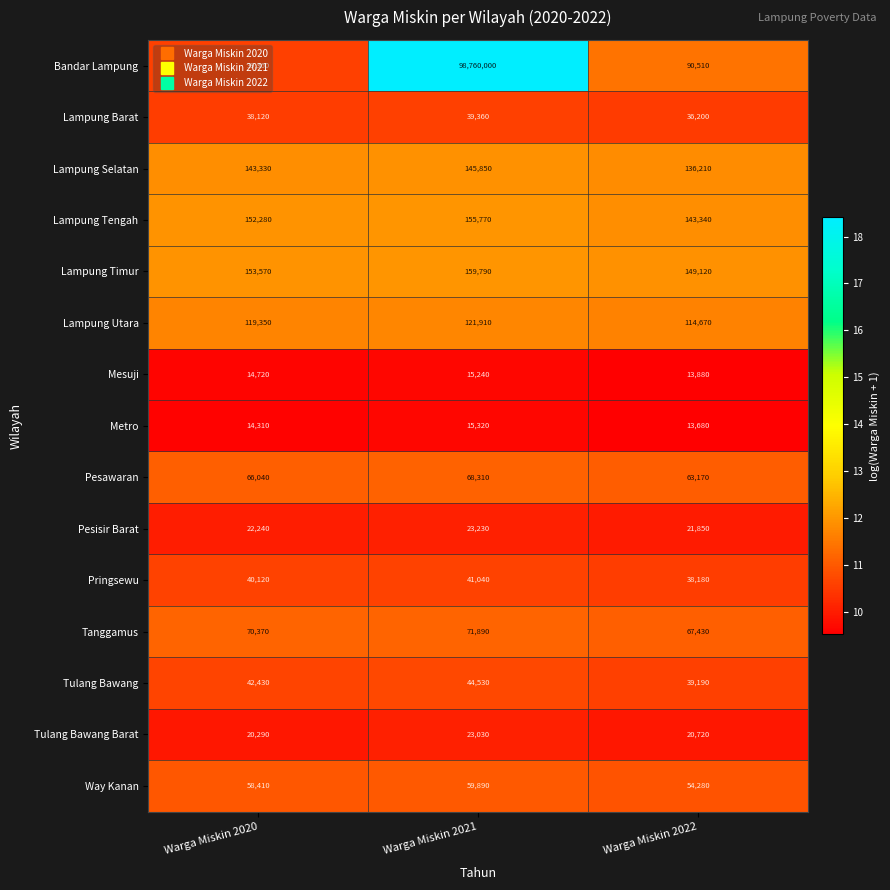

The Metro series shows 26752 at Warga Miskin 2021. True or false?

False